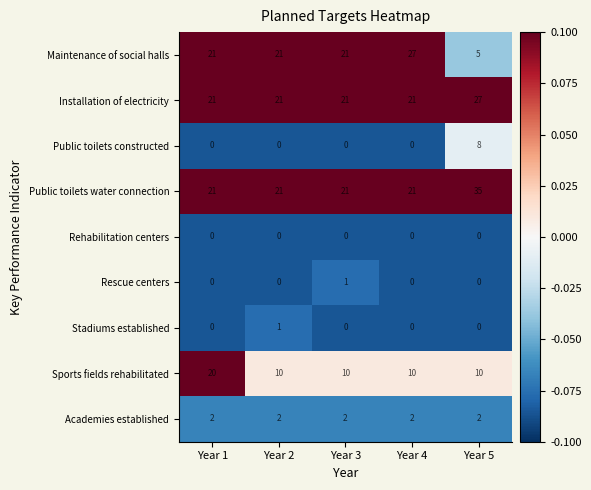

What is the difference between the highest and lowest values at Year 2?

21